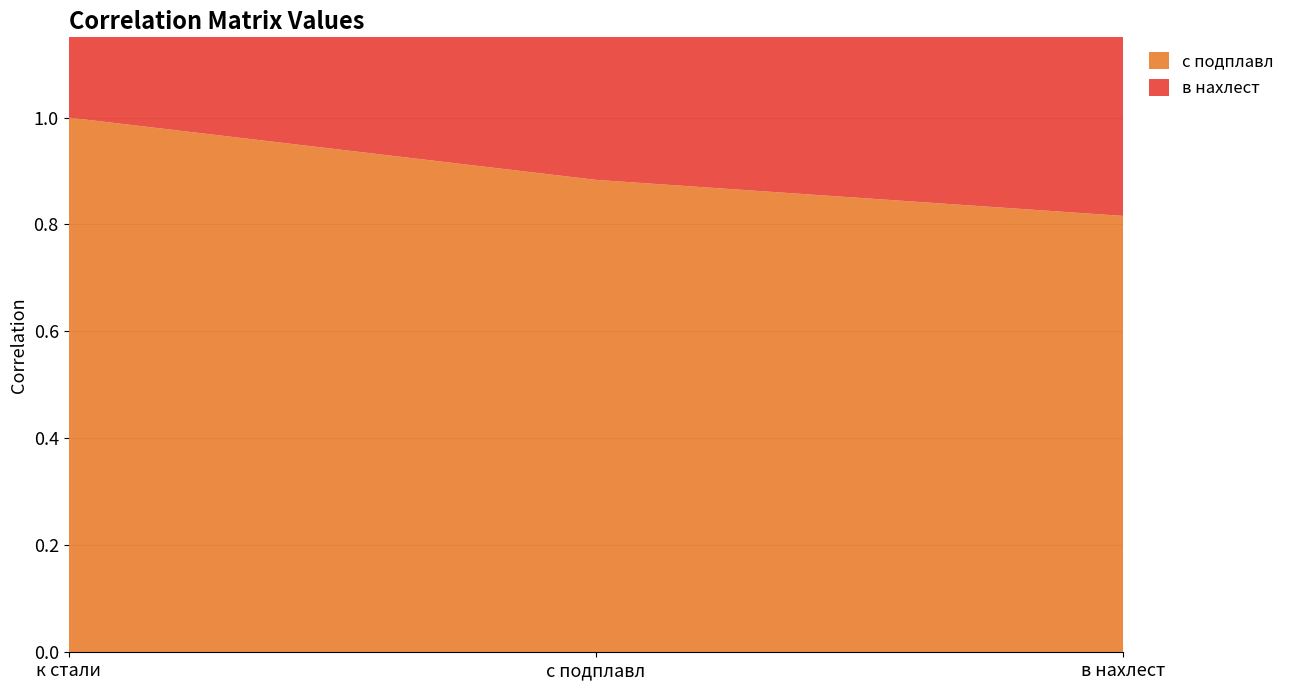

Reading left to right, what are all the values shown in this chart?

с подплавл: 1.0	0.9	0.8
в нахлест: 0.8	0.9	1.0